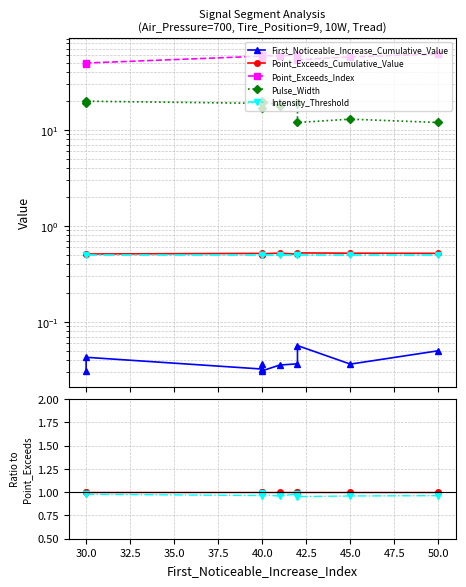

Which series has the widest spread of values?

Point_Exceeds_Index